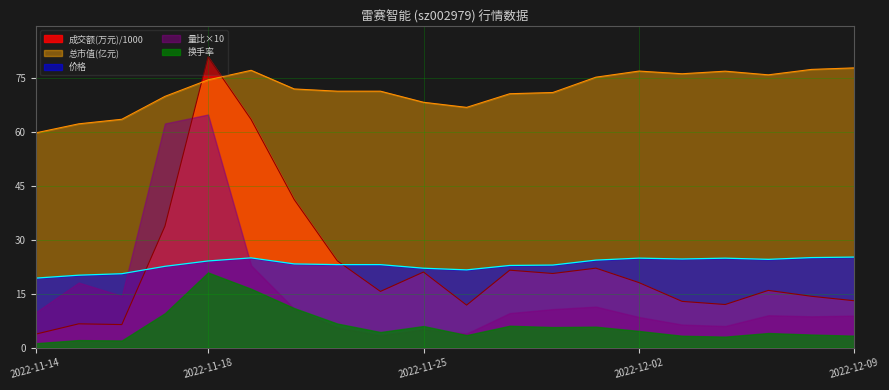

What is the difference between the maximum and minimum values in the 总市值(亿元) series?

18.1